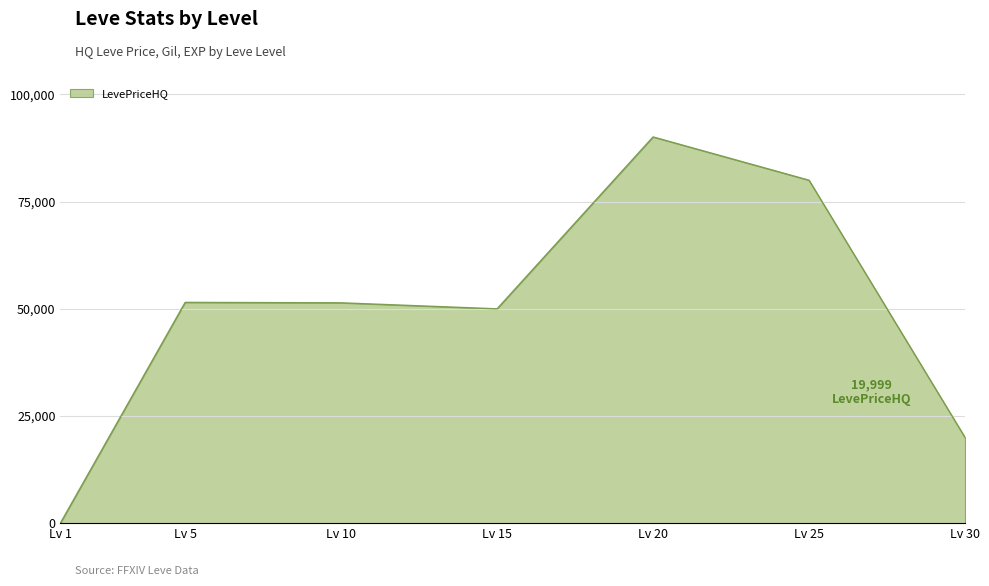

What is the average value?

49000